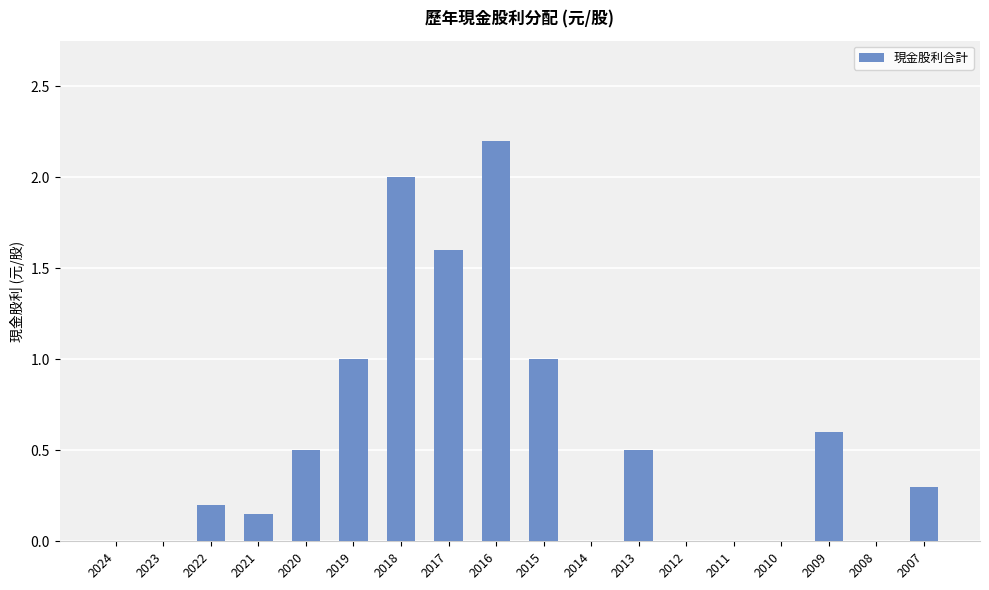

Between 2017 and 2016, which is larger?

2016